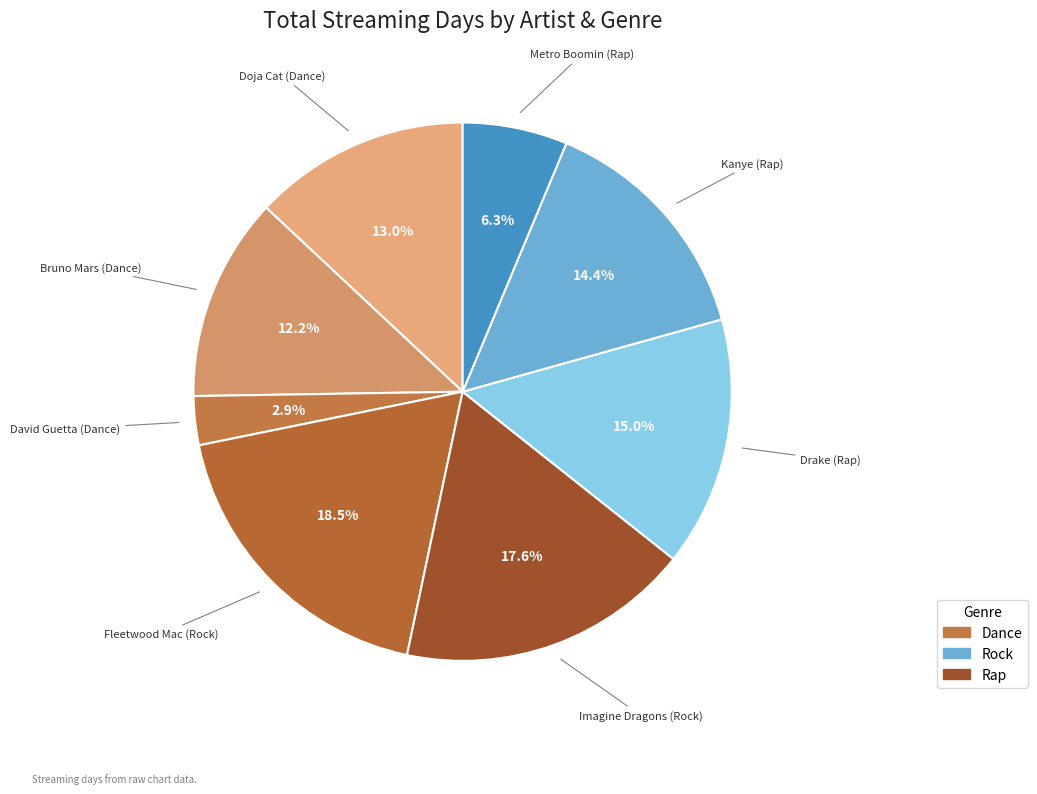

Which category has the biggest portion of the pie?

Fleetwood Mac (Rock)